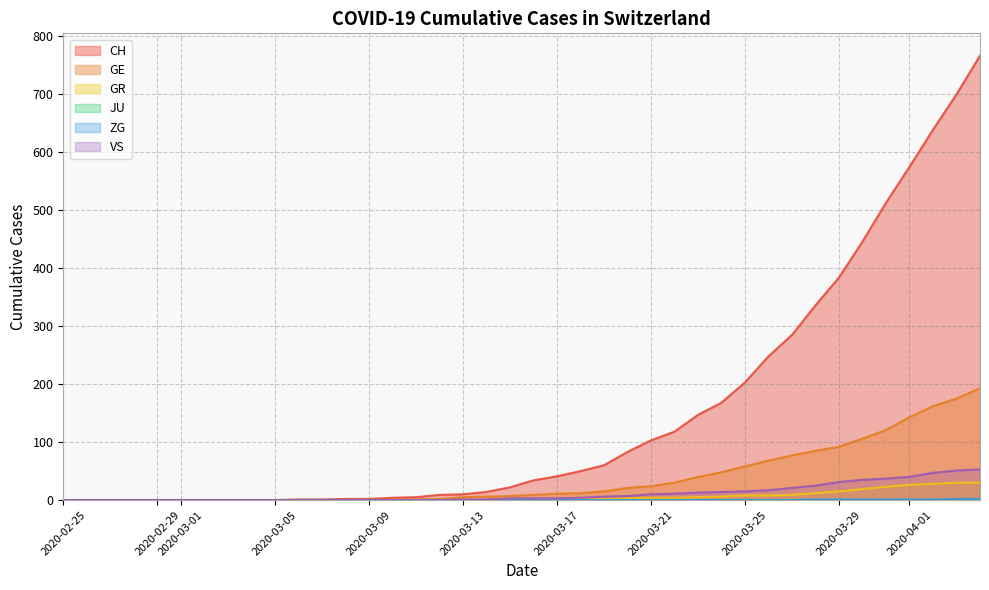

List the labels in order of VS value, largest first.

2020-04-04, 2020-04-03, 2020-04-02, 2020-04-01, 2020-03-31, 2020-03-30, 2020-03-29, 2020-03-28, 2020-03-27, 2020-03-26, 2020-03-25, 2020-03-24, 2020-03-23, 2020-03-22, 2020-03-21, 2020-03-20, 2020-03-19, 2020-03-18, 2020-03-15, 2020-03-16, 2020-03-17, 2020-03-13, 2020-03-14, 2020-02-25, 2020-02-26, 2020-02-27, 2020-02-28, 2020-02-29, 2020-03-01, 2020-03-02, 2020-03-03, 2020-03-04, 2020-03-05, 2020-03-06, 2020-03-07, 2020-03-08, 2020-03-09, 2020-03-10, 2020-03-11, 2020-03-12